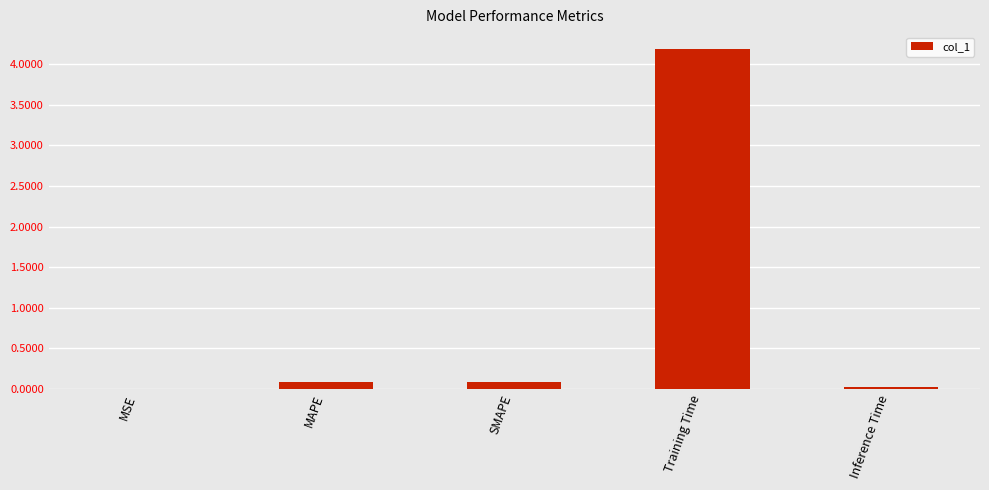

What is the change in value from MAPE to Inference Time?

-0.1